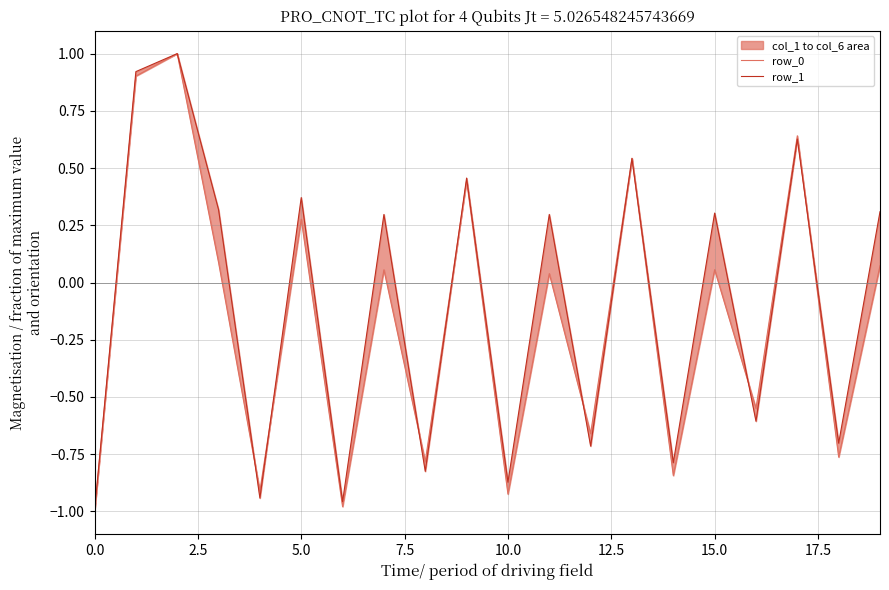

What is the maximum value shown in the chart?

1.0